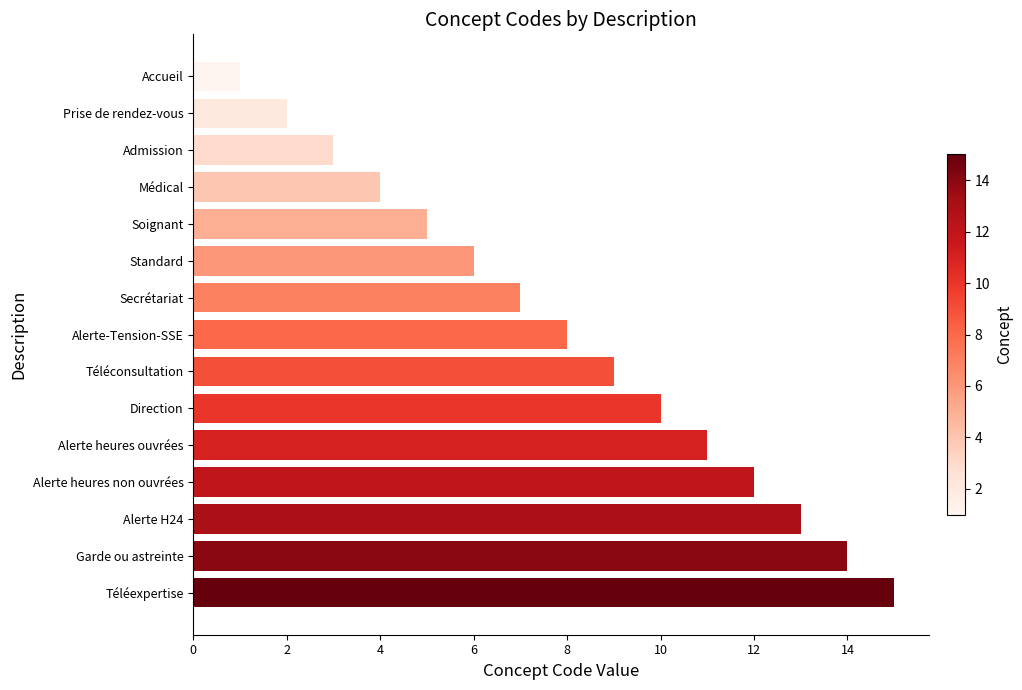

Which has a higher value, Alerte heures non ouvrées or Téléexpertise?

Téléexpertise